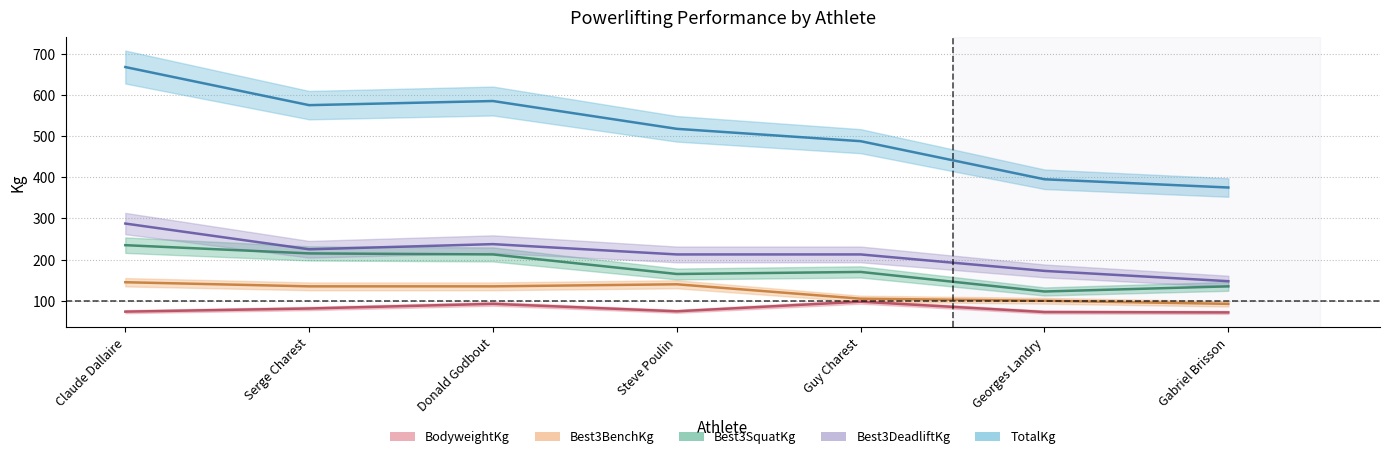

True or false: TotalKg and Best3DeadliftKg intersect in this chart.

False